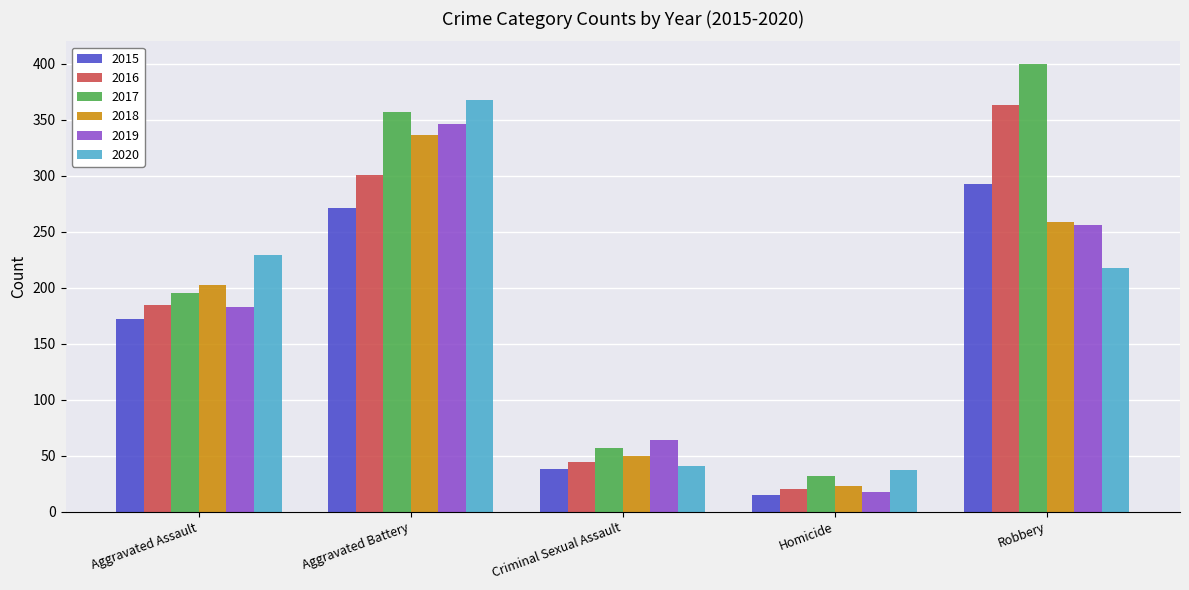

What is the smallest value displayed?

15